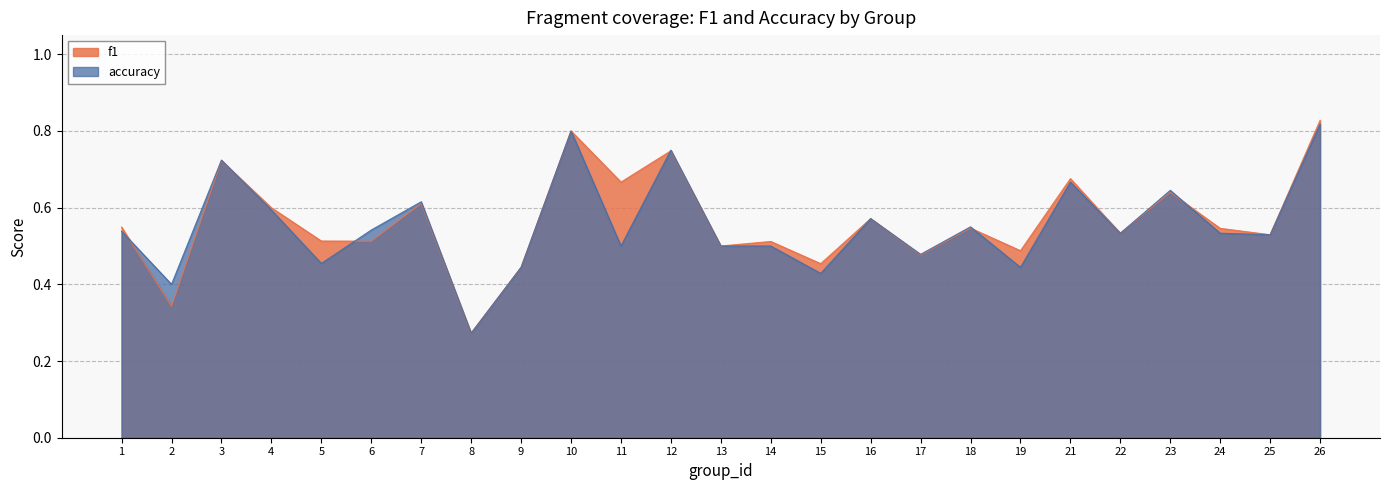

What is the maximum value shown in the chart?

0.8